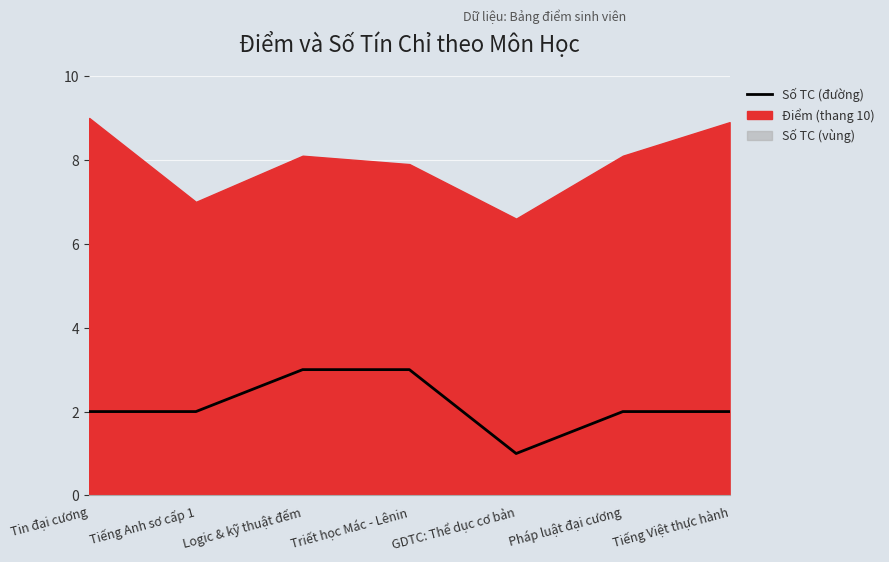

Rank the categories by value from highest to lowest.

Logic & kỹ thuật đếm, Triết học Mác - Lênin, Tin đại cương, Tiếng Anh sơ cấp 1, Pháp luật đại cương, Tiếng Việt thực hành, GDTC: Thể dục cơ bản